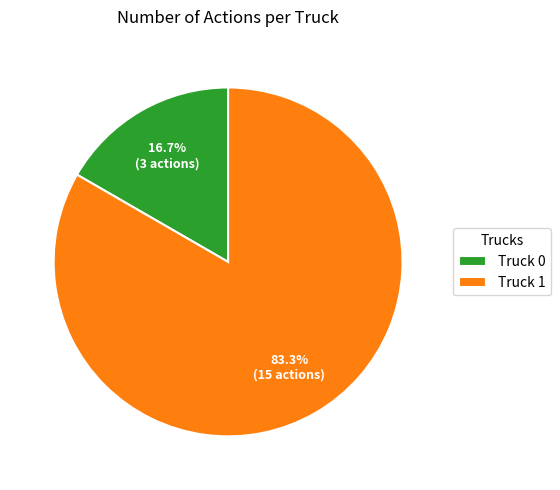

What percentage is the Truck 0 slice, to the nearest percent?

17%